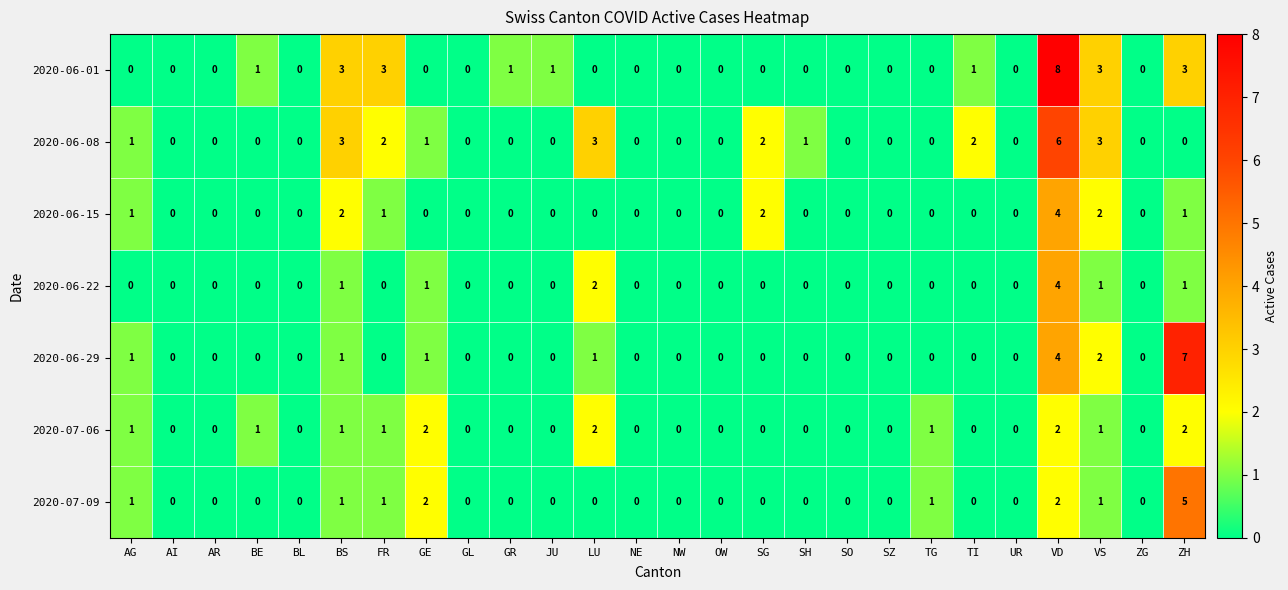

Is the value of 2020-06-08 at GR greater than the value of 2020-07-09 at VS?

No